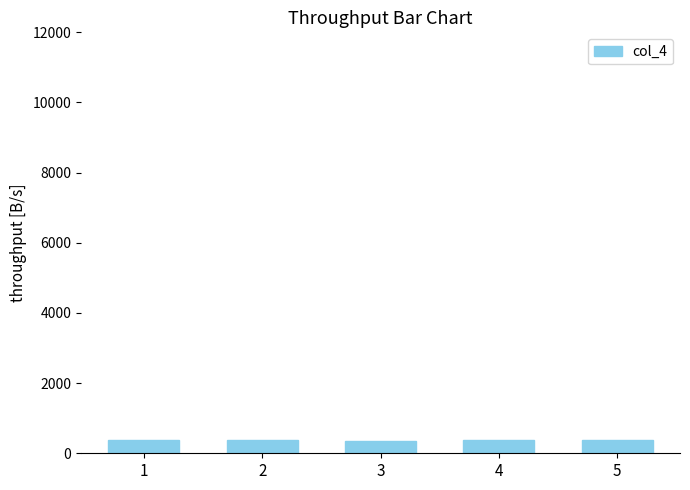

What is the value of the 3rd bar from the left?

363